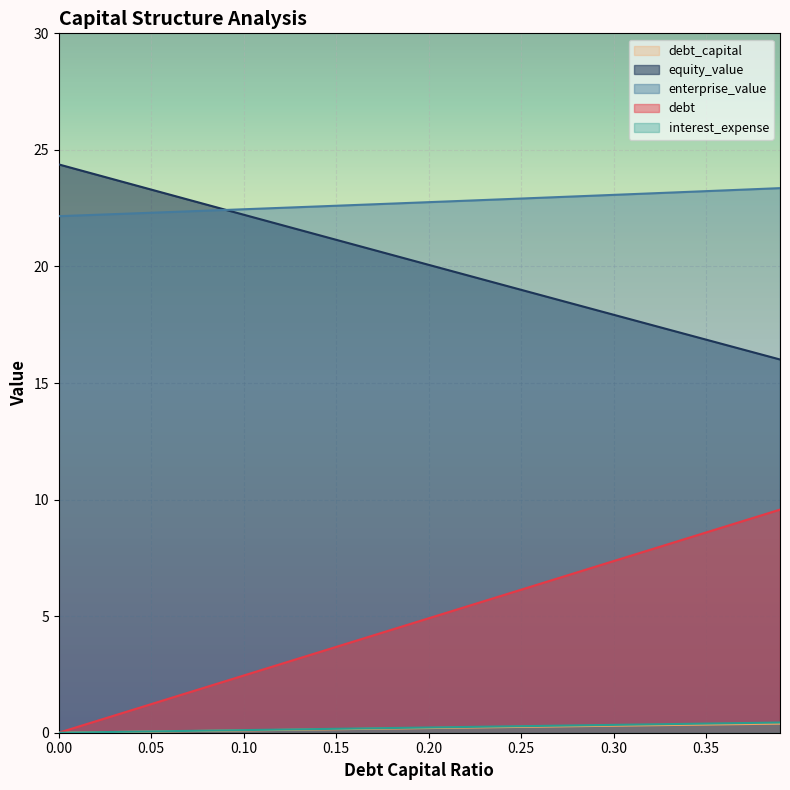

What is the lowest value of the enterprise_value series?

22.2